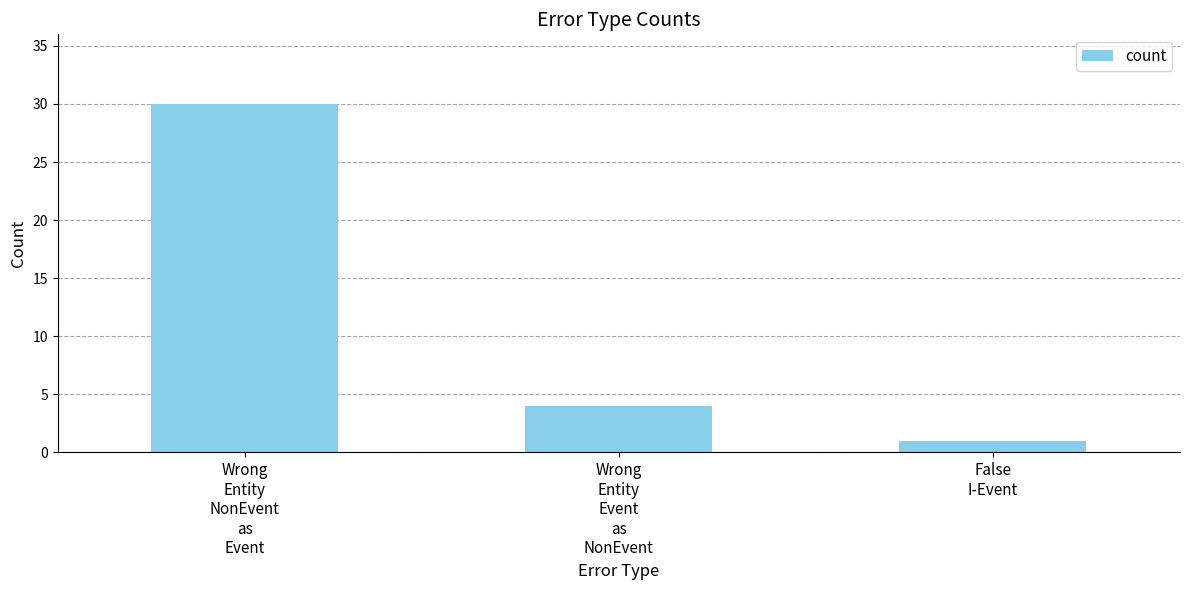

Reading left to right, transcribe all the data shown in this chart.

Wrong
Entity
NonEvent
as
Event=30	Wrong
Entity
Event
as
NonEvent=4	False
I-Event=1